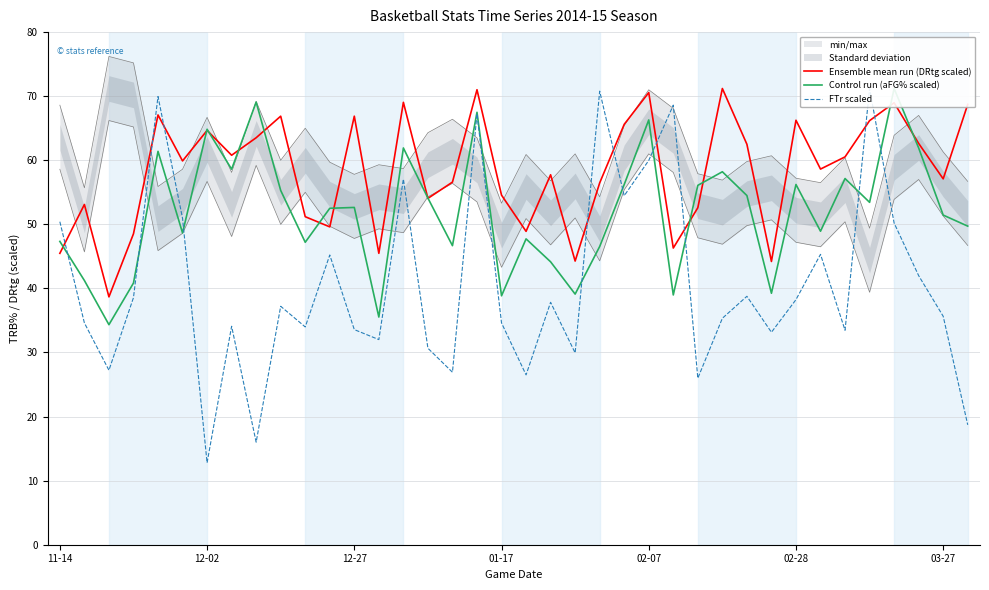

Is this an area chart (filled region under the line)?

No